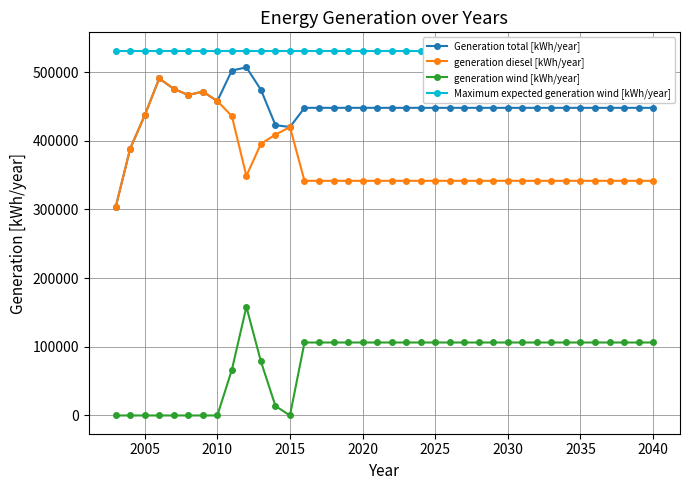

True or false: generation diesel [kWh/year] has more than 0 points higher than both neighbors.

True